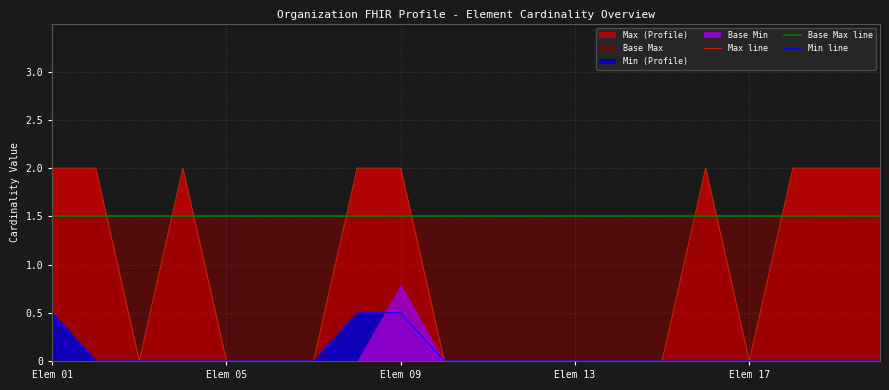

Which category has the highest value across all series?

Elem 01